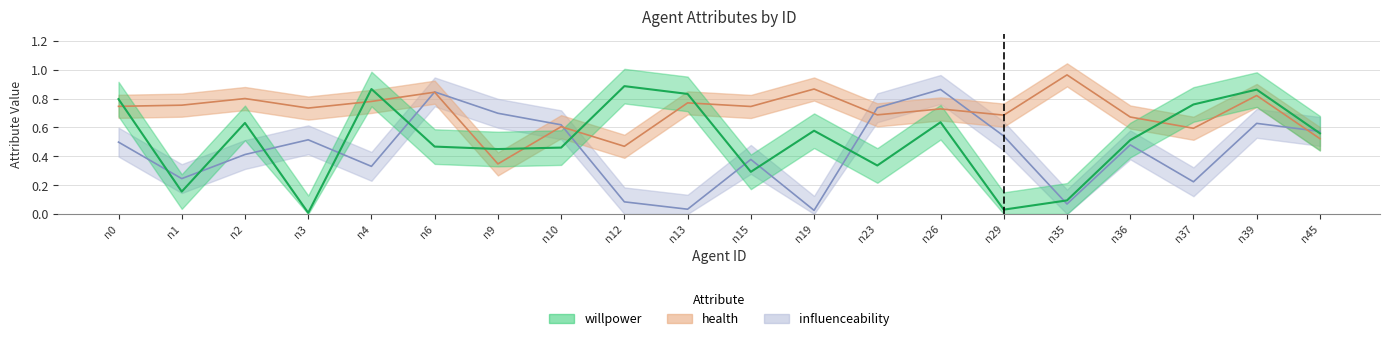

At which category does health reach its first local valley?

n3